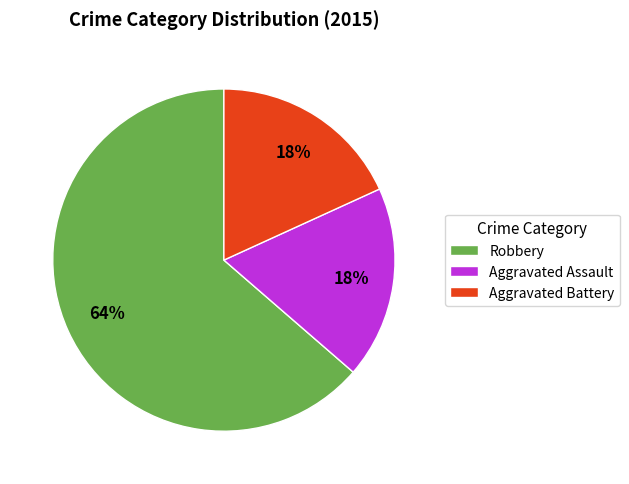

True or false: Aggravated Battery accounts for 18% of the total.

True